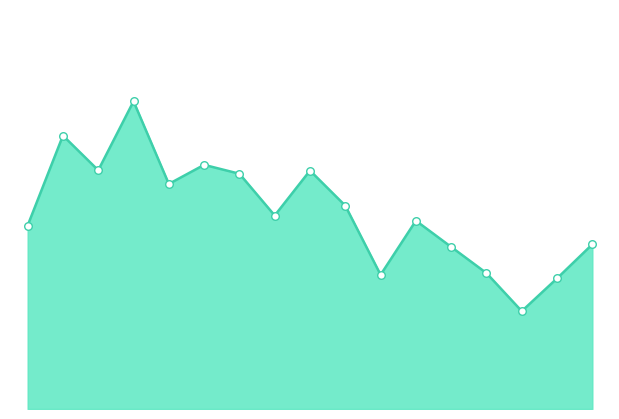

How many lines are shown in the chart?

1